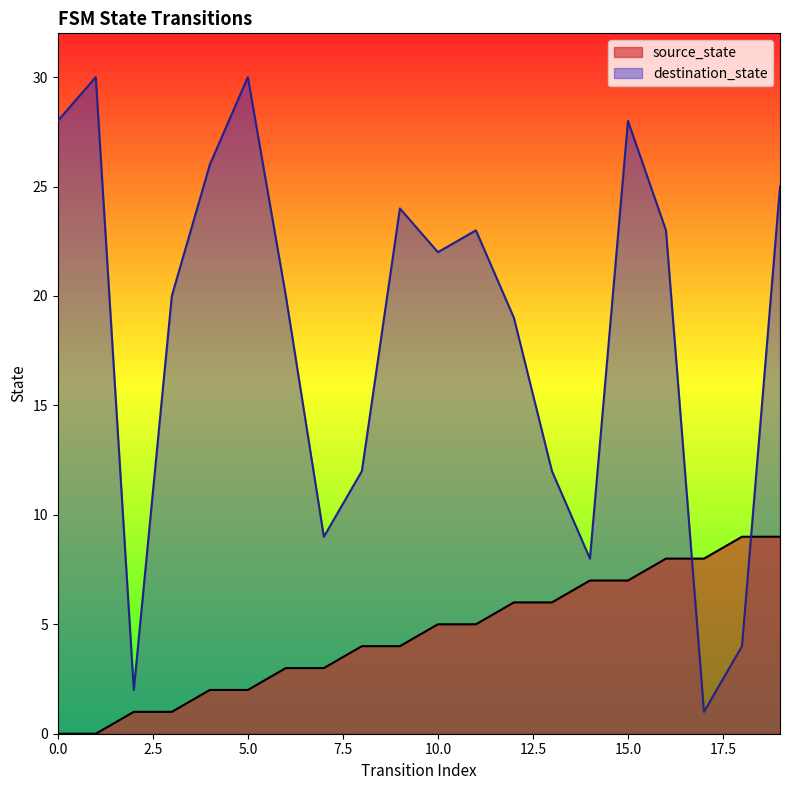

The value of destination_state at 0.0 is 28. True or false?

True